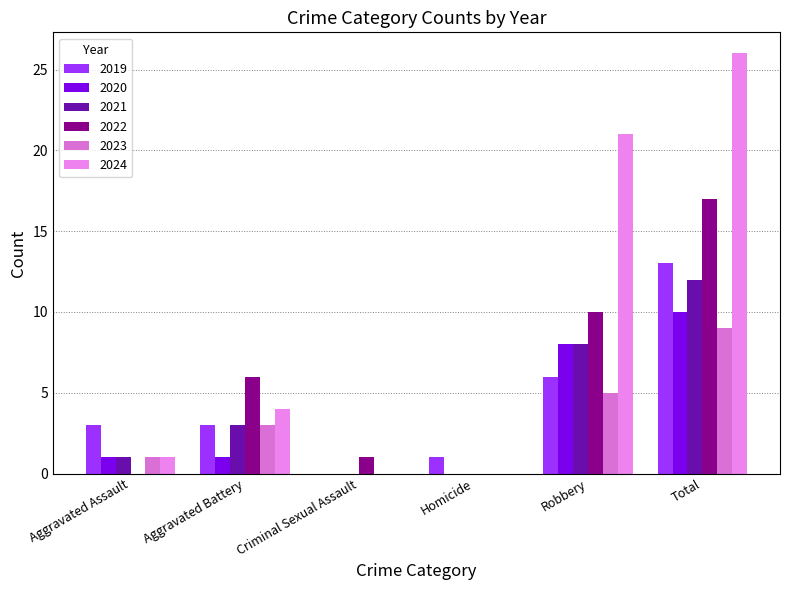

What is the difference between the 2024 values at Homicide and Robbery?

21